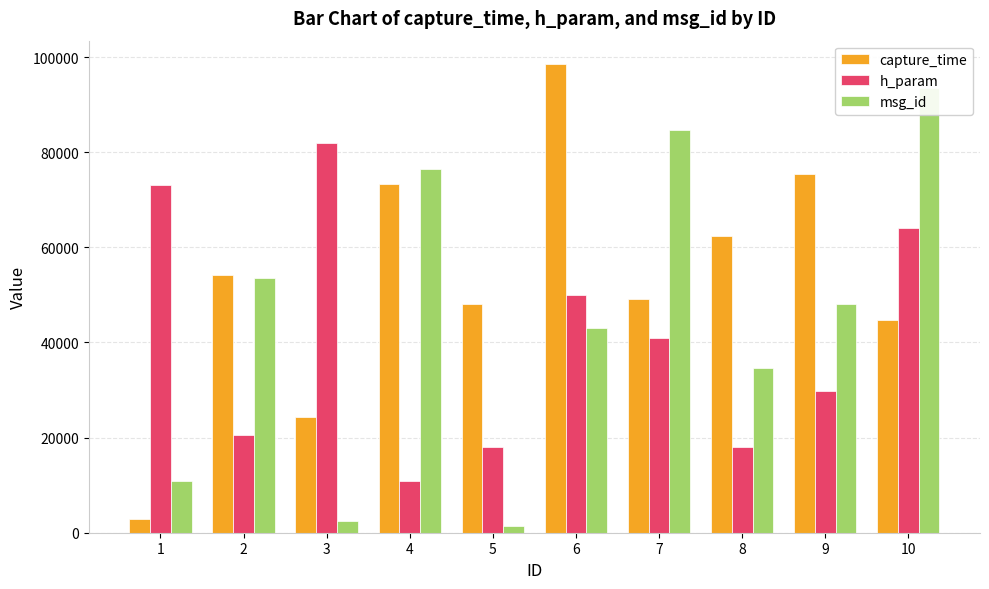

List the labels in order of capture_time value, largest first.

6, 9, 4, 8, 2, 7, 5, 10, 3, 1